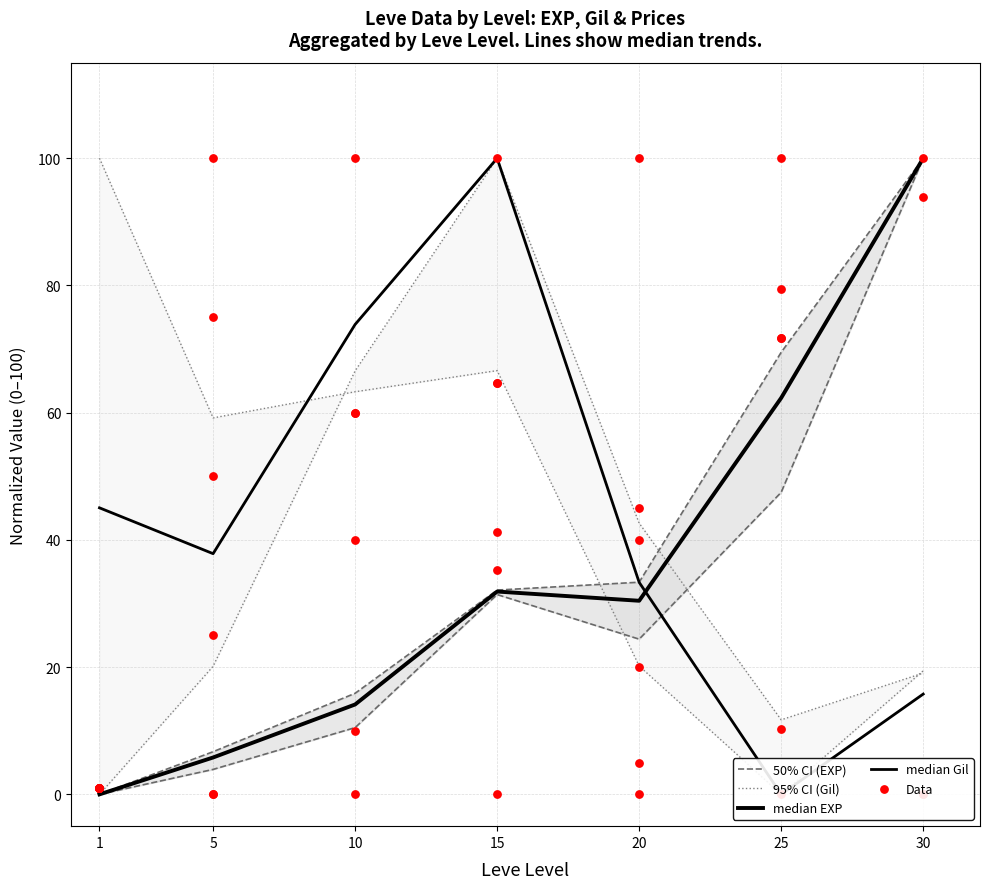

Which series contains the highest Y value?

50% CI (EXP)